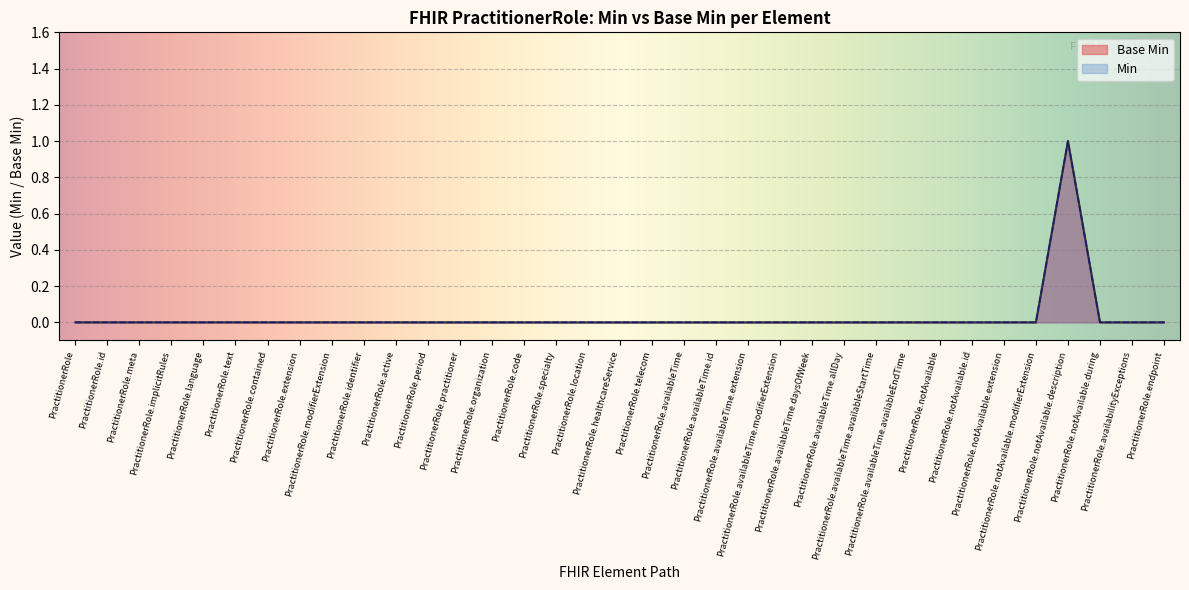

Which has a higher value, PractitionerRole.availableTime.allDay or PractitionerRole.notAvailable.description?

PractitionerRole.notAvailable.description